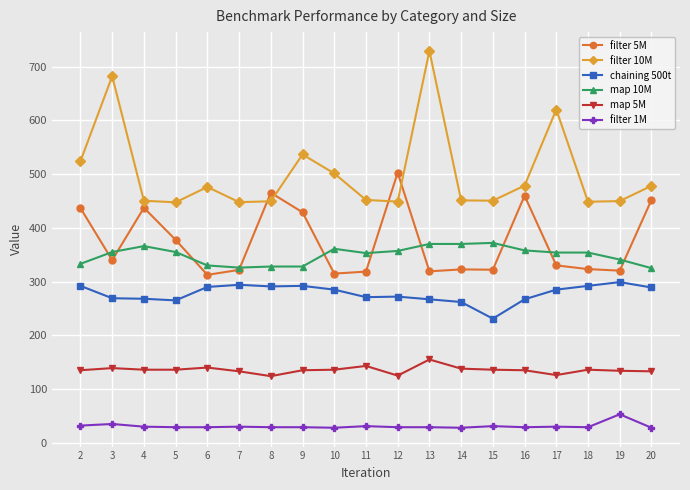

What is the value of the filter 1M point at the 3rd from the left?

30.0